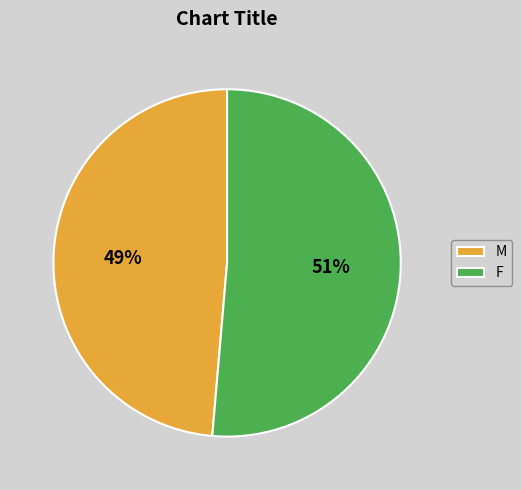

Which has a higher value, F or M?

F